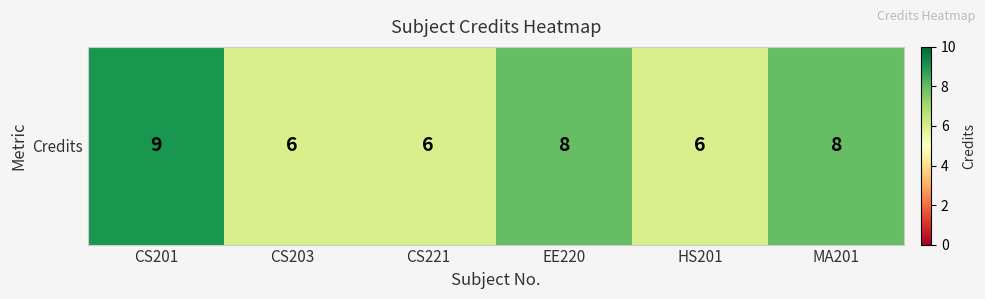

Reading right to left, extract all data points from this chart.

MA201=8	HS201=6	EE220=8	CS221=6	CS203=6	CS201=9